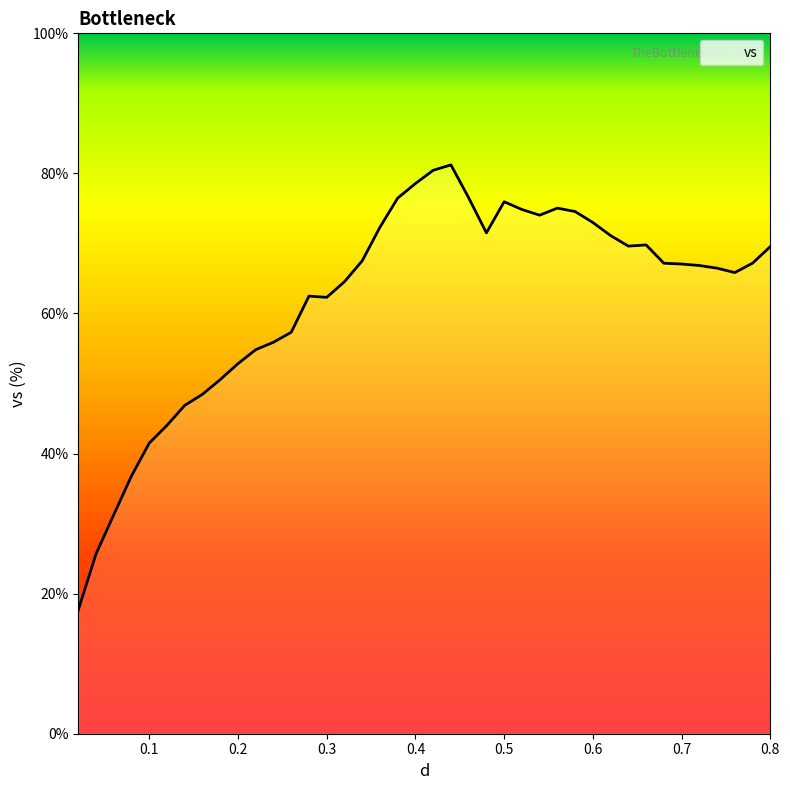

What is the maximum value shown in the chart?

81.2